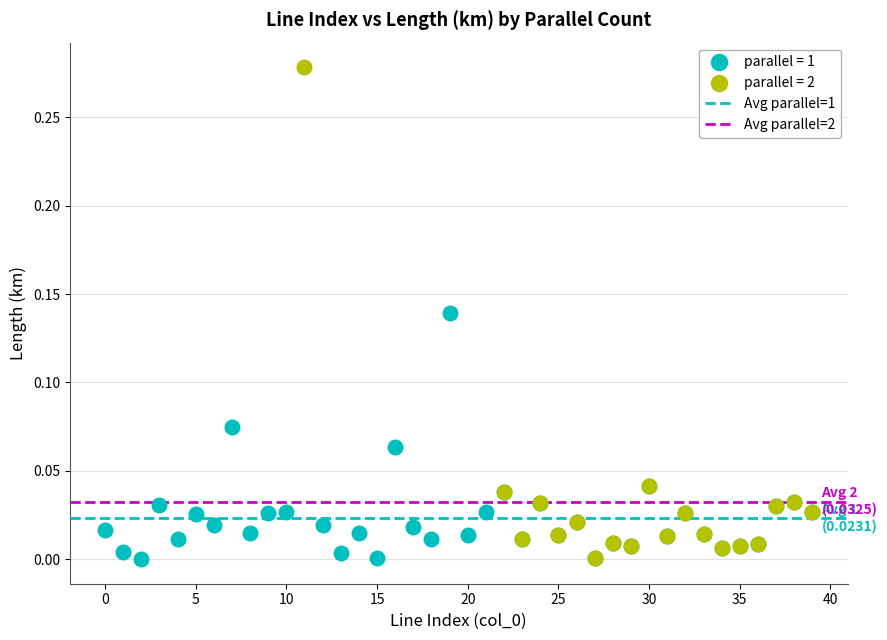

Which series has the largest Y range (max minus min)?

parallel = 2